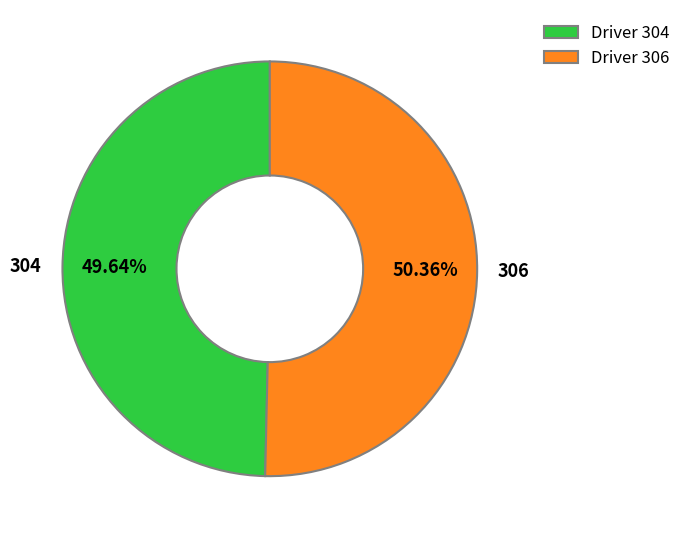

Combined, do 306 and 304 account for over 50%?

Yes